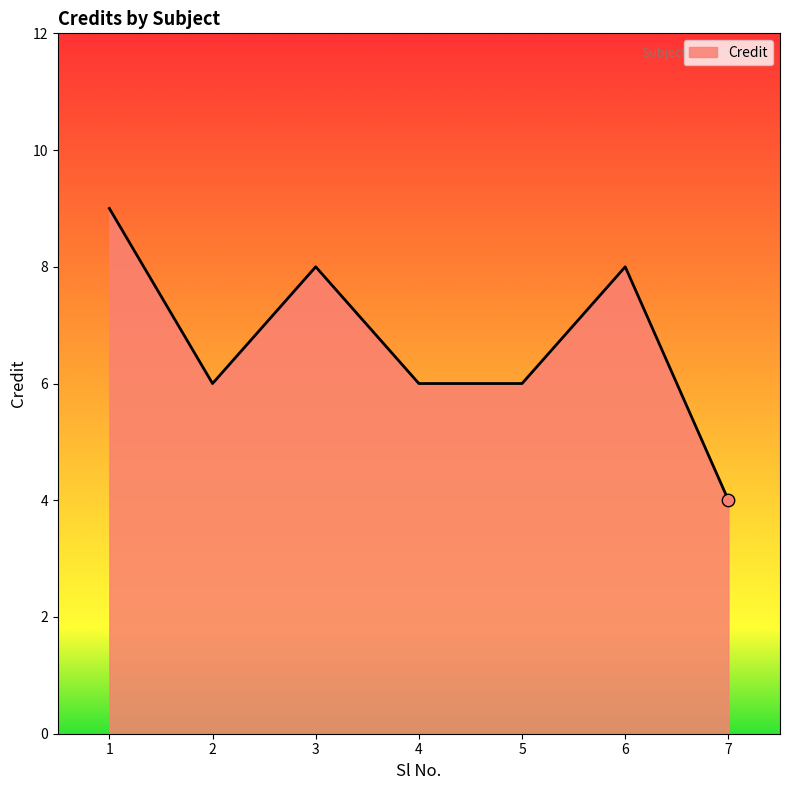

Between 6 and 7, which is larger?

6